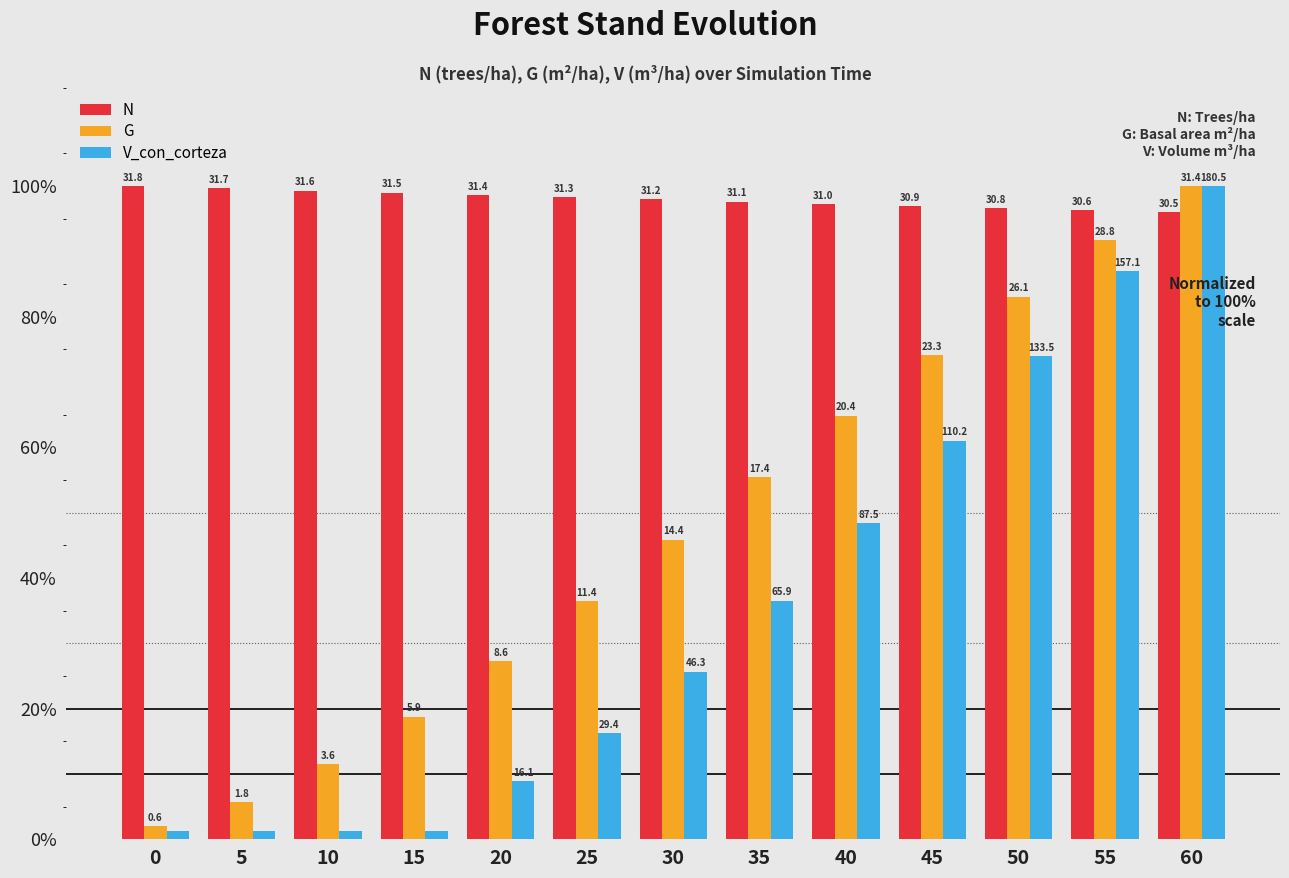

At 40, list the series in order from smallest to largest.

V_con_corteza, G, N